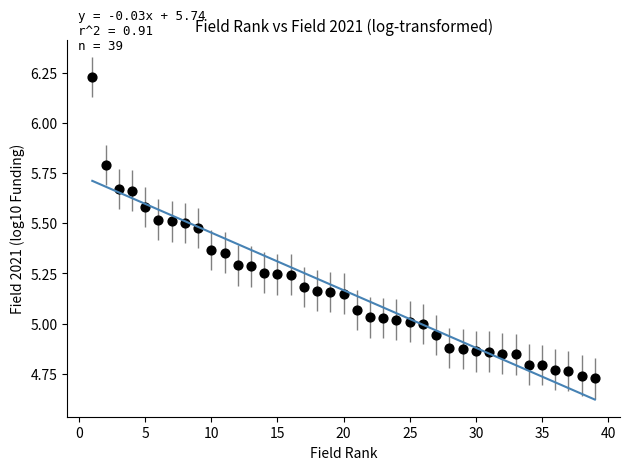

What is the range of Y values (max minus min)?

1.5